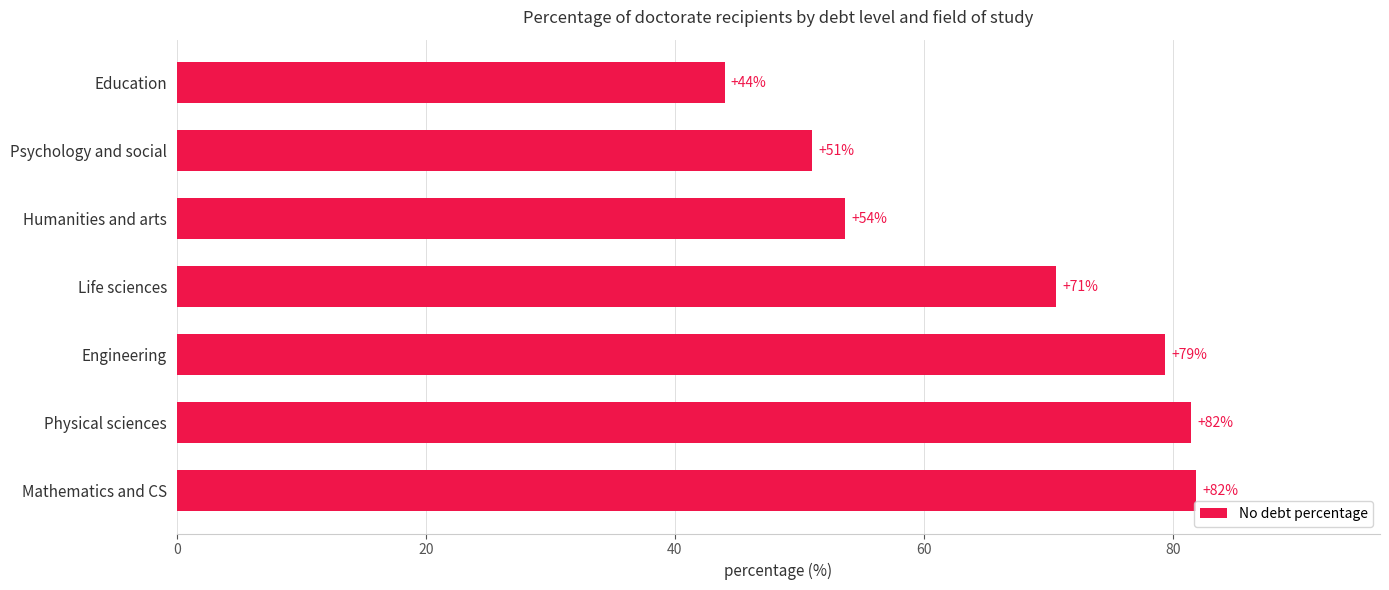

Between Humanities and arts and Life sciences, which is larger?

Life sciences